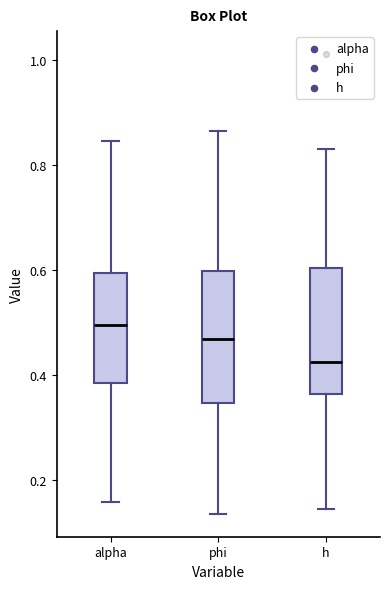

Where does the upper whisker of the box for phi end on the y-axis? The values are not printed on the chart, so give them approximately, as read against the axis.

0.86